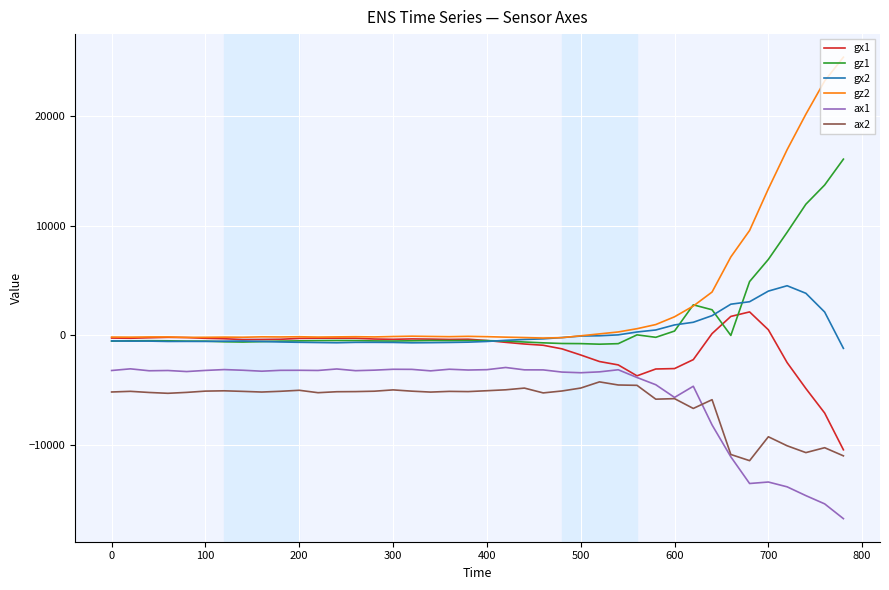

What is the difference between the maximum and minimum values in the gx2 series?

5723